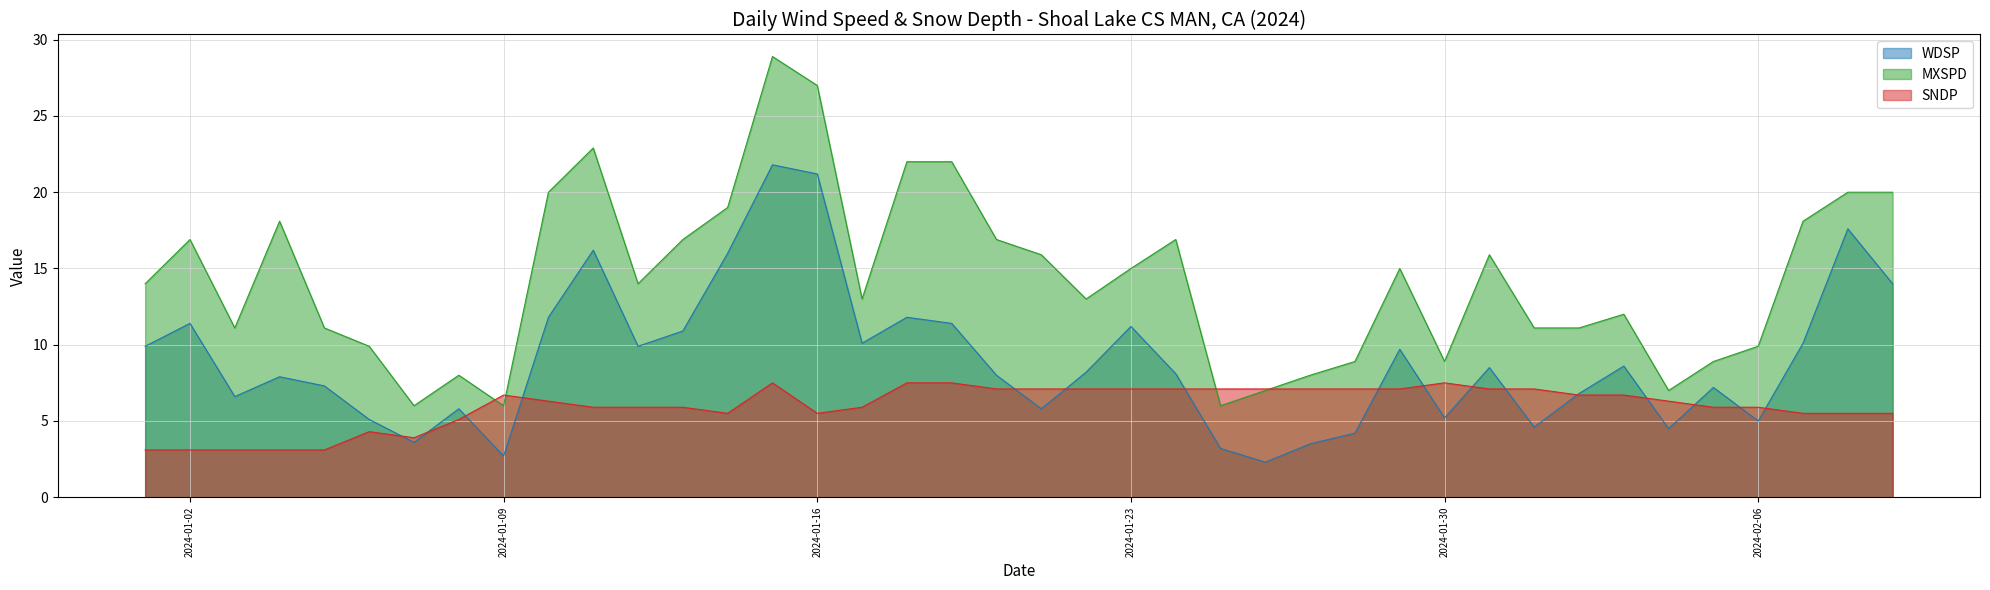

Which series changed the most between 2024-01-25 and 2024-02-02?

MXSPD